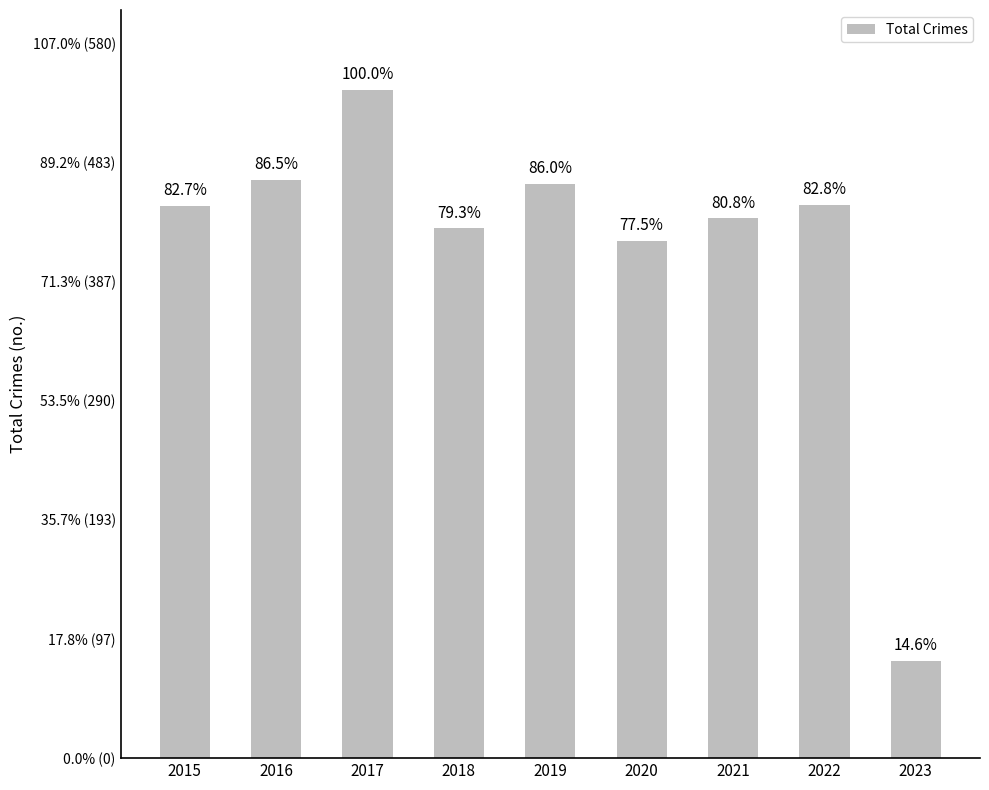

Does the chart contain stacked bars?

No